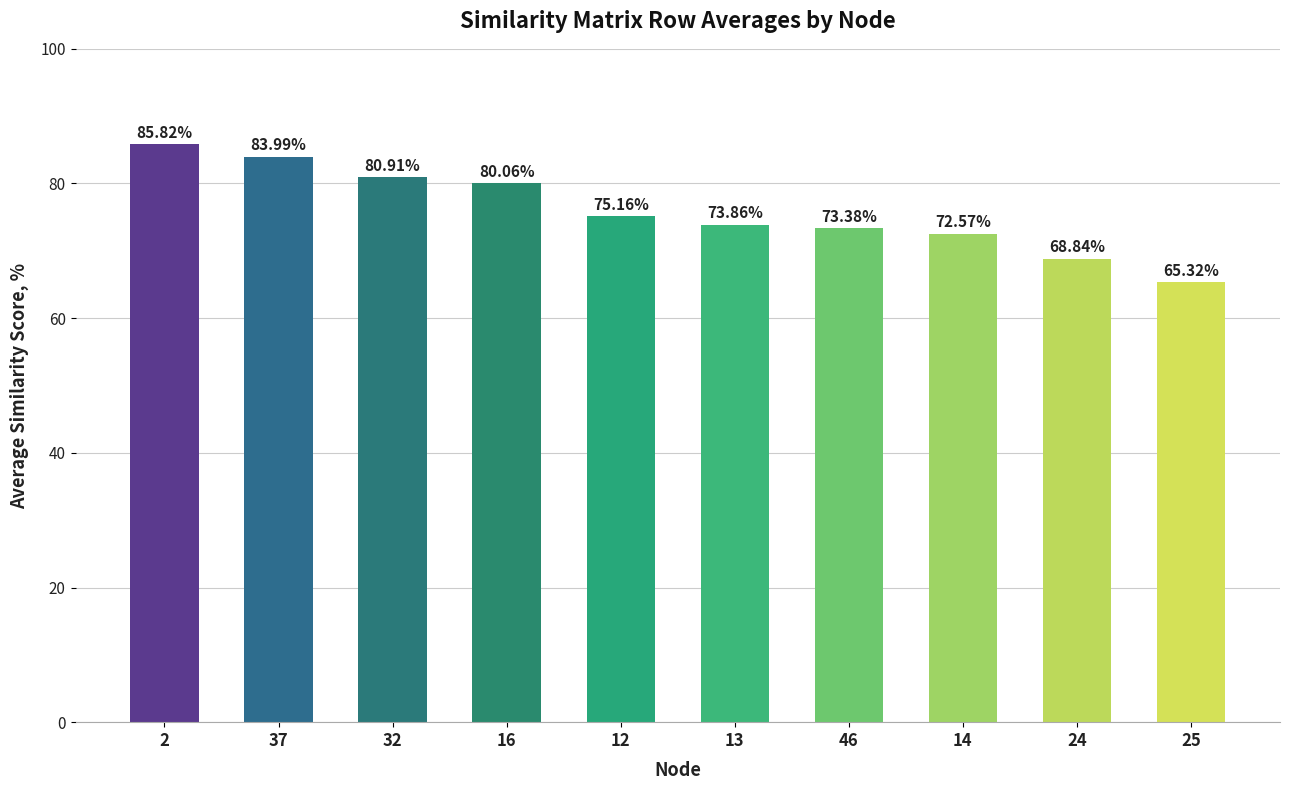

Where does the data first go above 75?

2